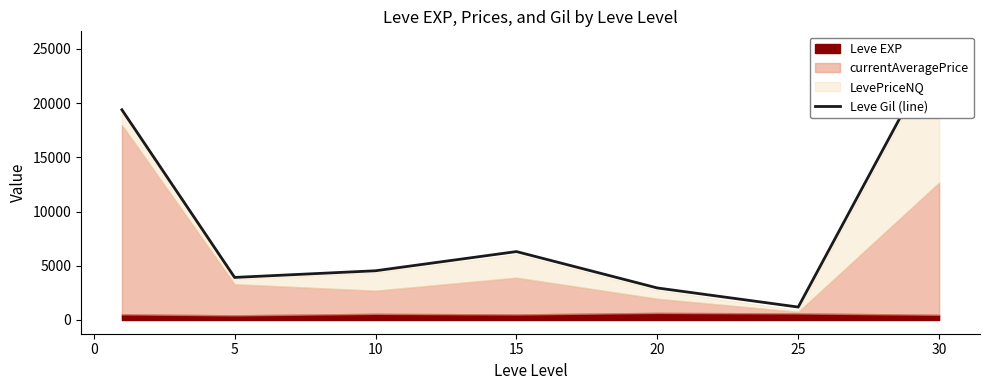

Count the number of values greater than 4538.

3